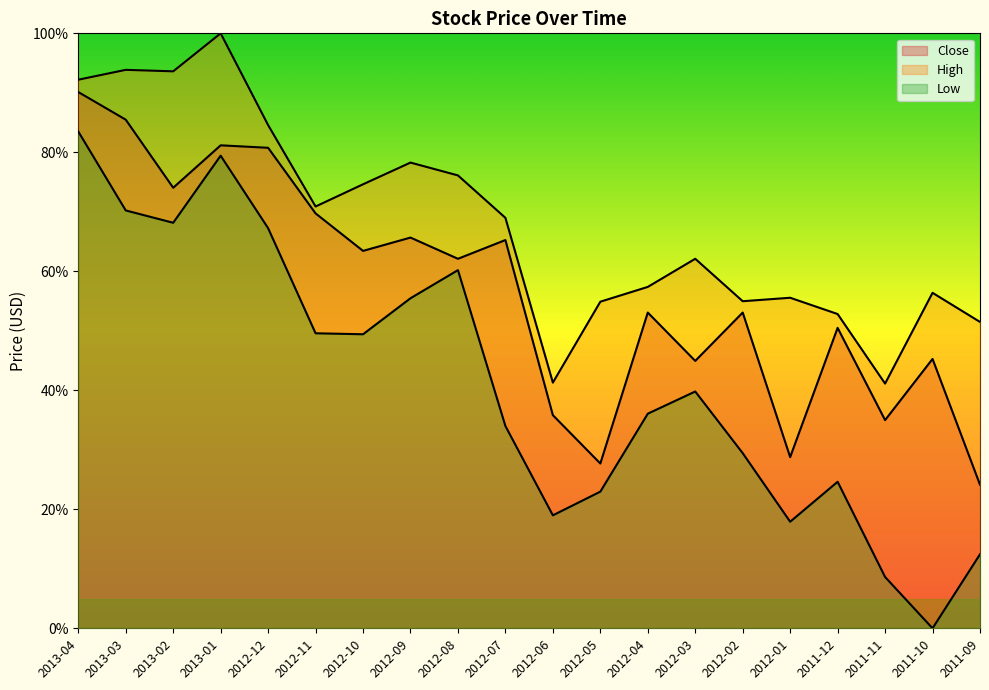

Rank the series at 2013-01 from lowest to highest value.

Low, Close, High